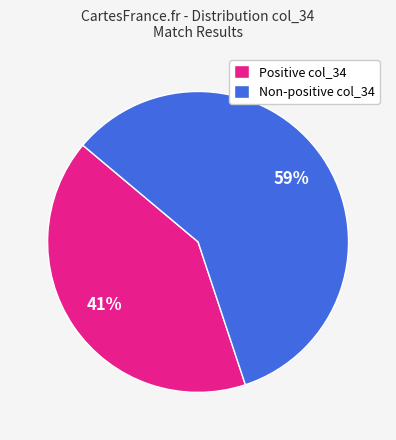

Which has a higher value, Non-positive col_34 or Positive col_34?

Non-positive col_34